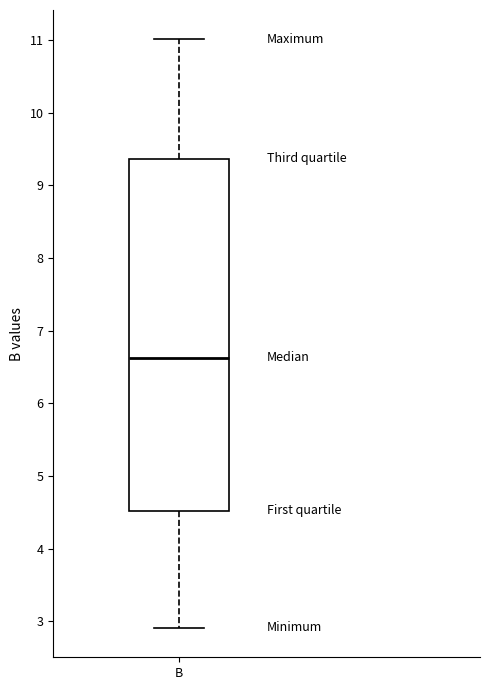

Read this box plot against the y-axis: the position of the median line, the range covered by the box, and the ends of both whiskers. The values are not printed on the chart, so give them approximately, as read against the axis.

median 6.6, box 4.5 to 9.4, whiskers 2.9 to 11.0